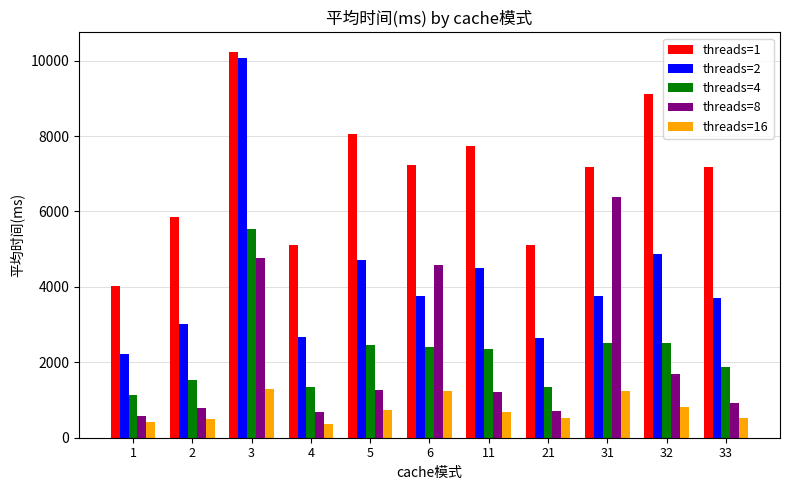

What is the difference between the highest and lowest values at 1?

3597.1